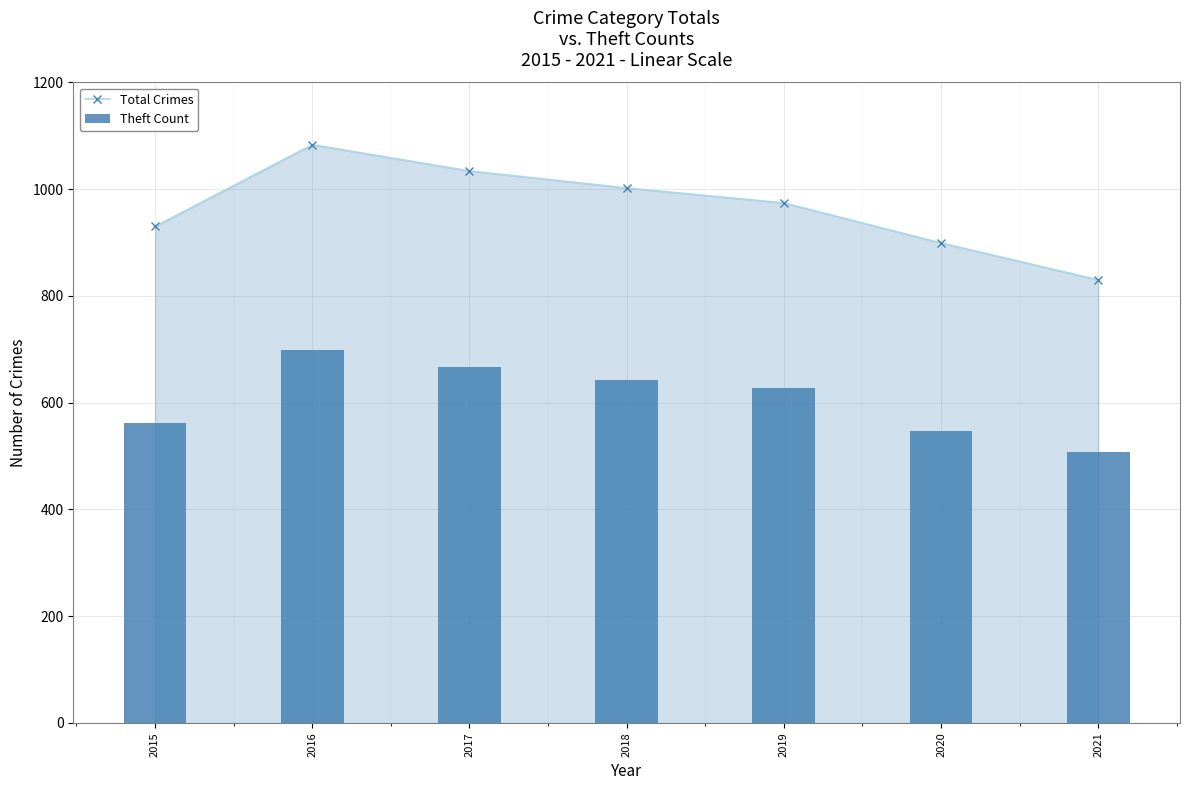

Between 2016 and 2017, which is larger?

2016